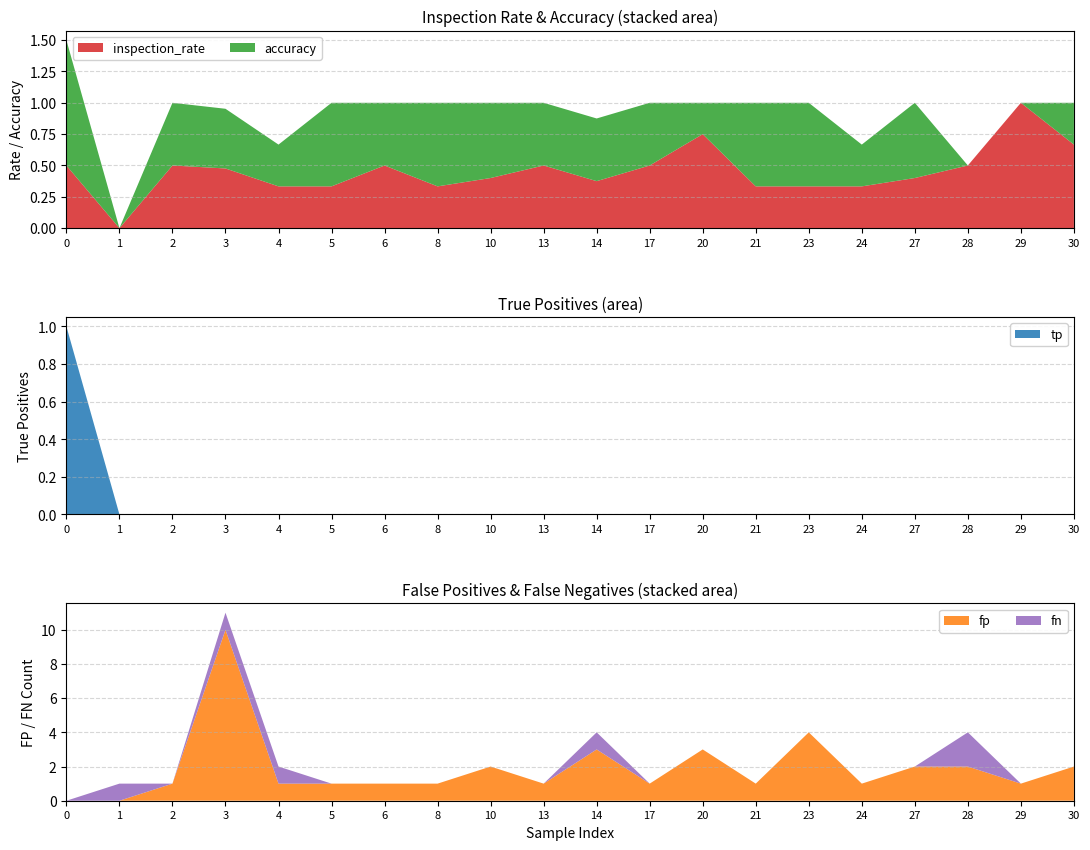

Reading left to right, extract all data points from this chart.

inspection_rate: 0.5	0.0	0.5	0.5	0.3	0.3	0.5	0.3	0.4	0.5	0.4	0.5	0.8	0.3	0.3	0.3	0.4	0.5	1.0	0.7
accuracy: 1.0	0.0	0.5	0.5	0.3	0.7	0.5	0.7	0.6	0.5	0.5	0.5	0.2	0.7	0.7	0.3	0.6	0.0	0.0	0.3
tp: 1.0	0.0	0.0	0.0	0.0	0.0	0.0	0.0	0.0	0.0	0.0	0.0	0.0	0.0	0.0	0.0	0.0	0.0	0.0	0.0
fp: 0.0	0.0	1.0	10.0	1.0	1.0	1.0	1.0	2.0	1.0	3.0	1.0	3.0	1.0	4.0	1.0	2.0	2.0	1.0	2.0
fn: 0.0	1.0	0.0	1.0	1.0	0.0	0.0	0.0	0.0	0.0	1.0	0.0	0.0	0.0	0.0	0.0	0.0	2.0	0.0	0.0